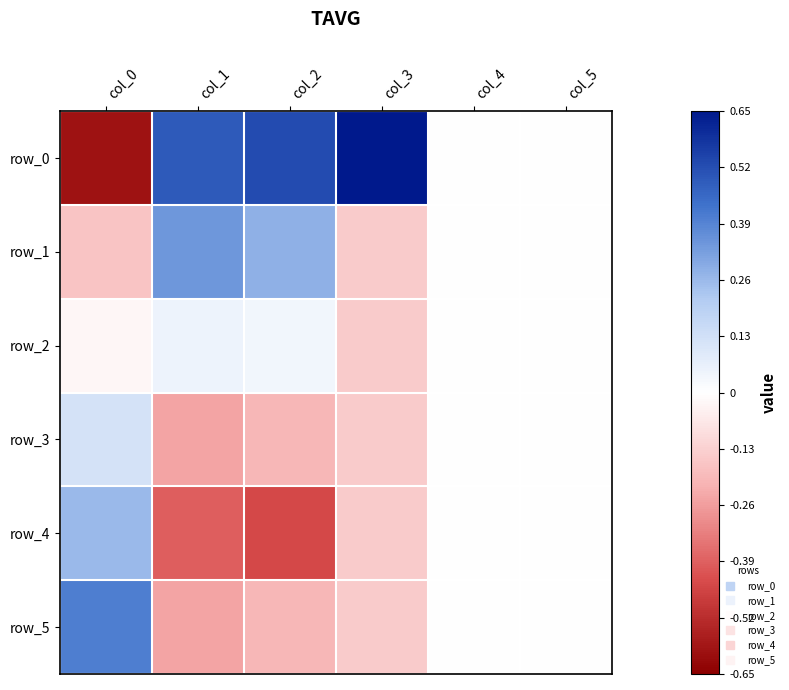

Rank the series at col_4 from lowest to highest value.

row_0, row_1, row_2, row_3, row_4, row_5